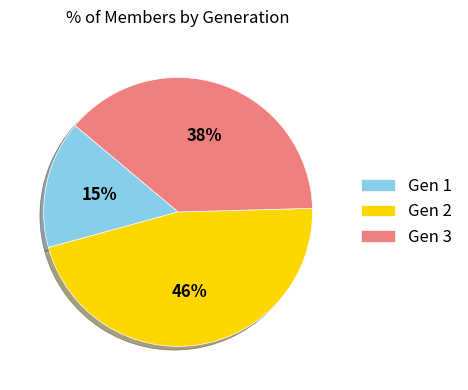

How many segments does this pie chart have?

3